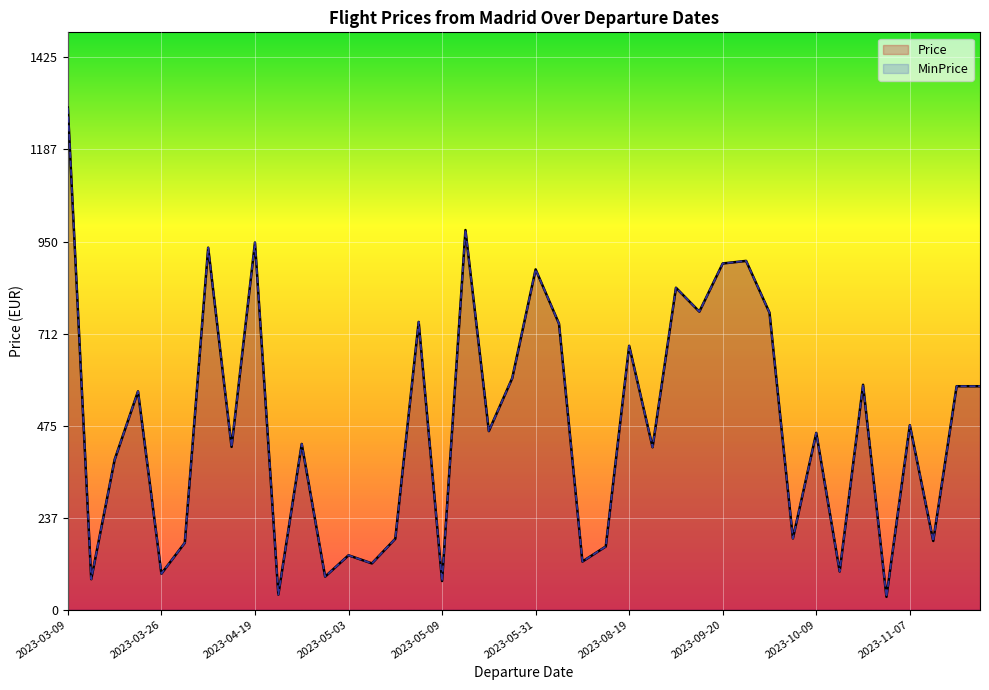

At how many categories does at least one series exceed 672?

13